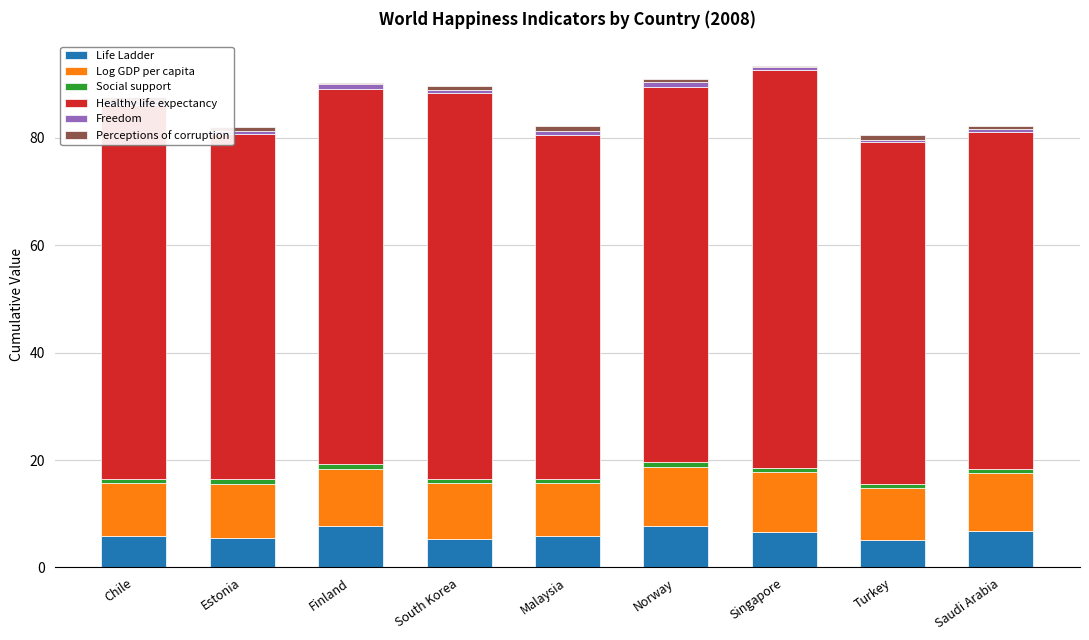

Does the chart contain stacked bars?

Yes